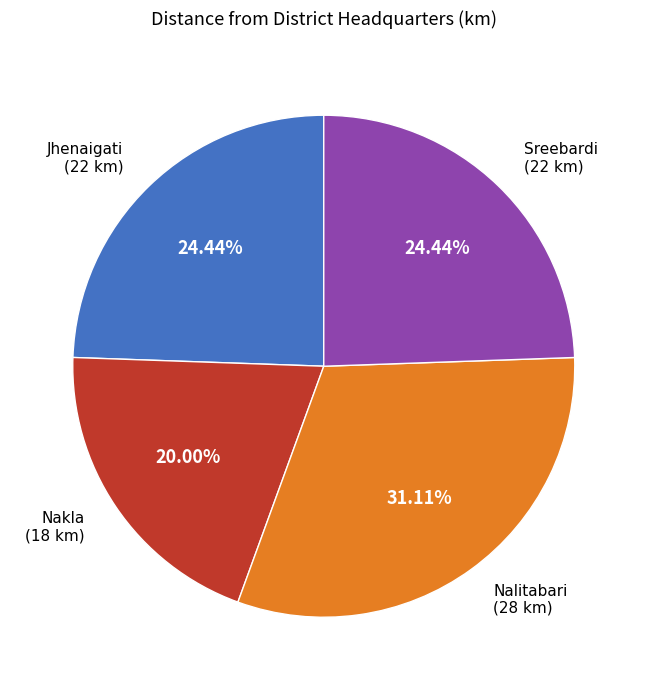

To the nearest percent, what is the average slice percentage?

25%